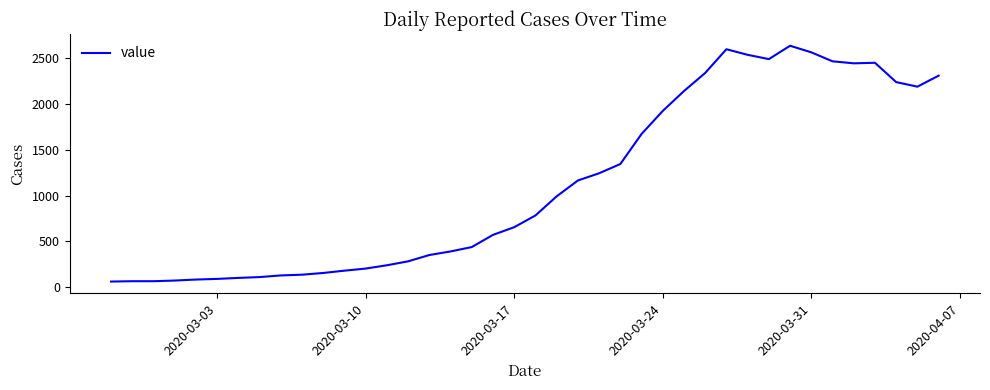

What is the maximum value shown in the chart?

2637